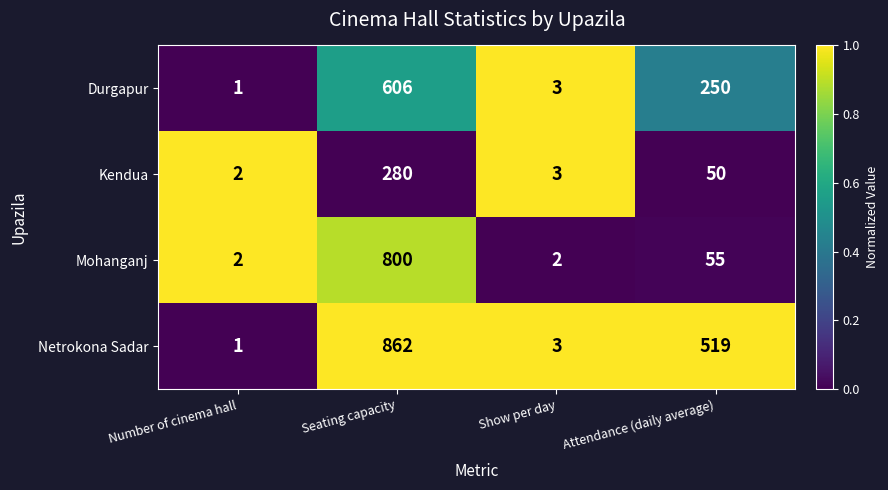

What is the sum of all Mohanganj values?

859